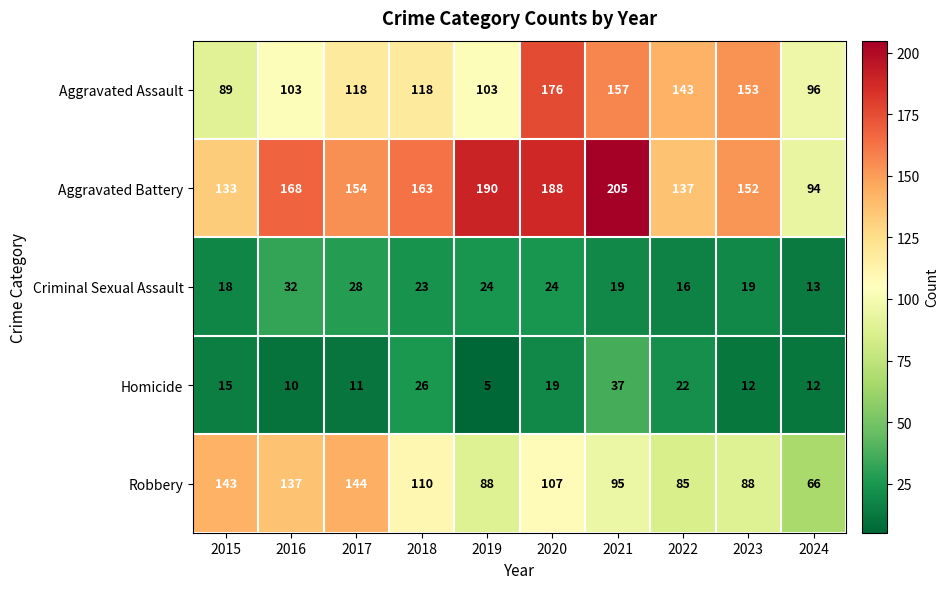

What is the greatest value displayed?

205